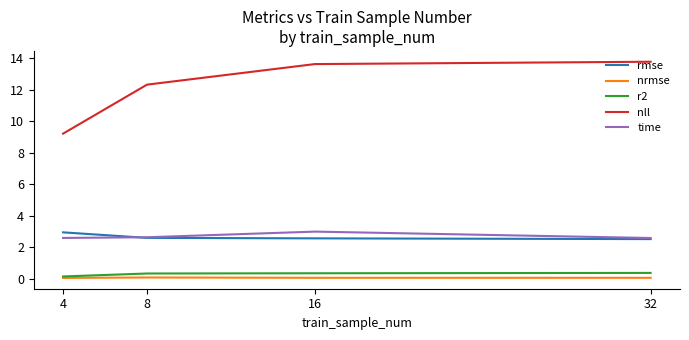

What is the sum of the time values at 32 and 8?

5.2